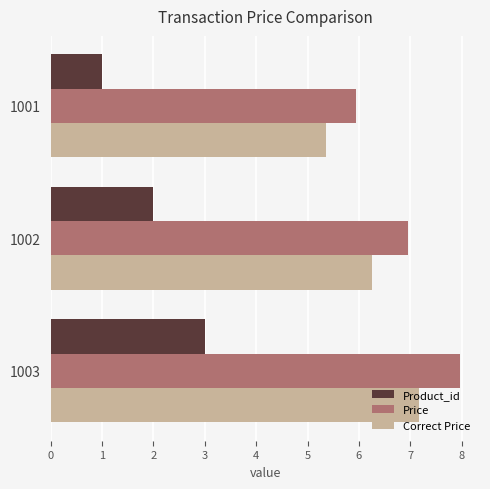

What is the difference between the maximum and minimum values in the Correct Price series?

1.8